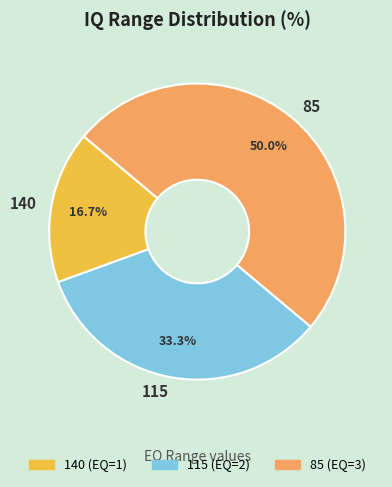

Which category has the biggest portion of the pie?

85